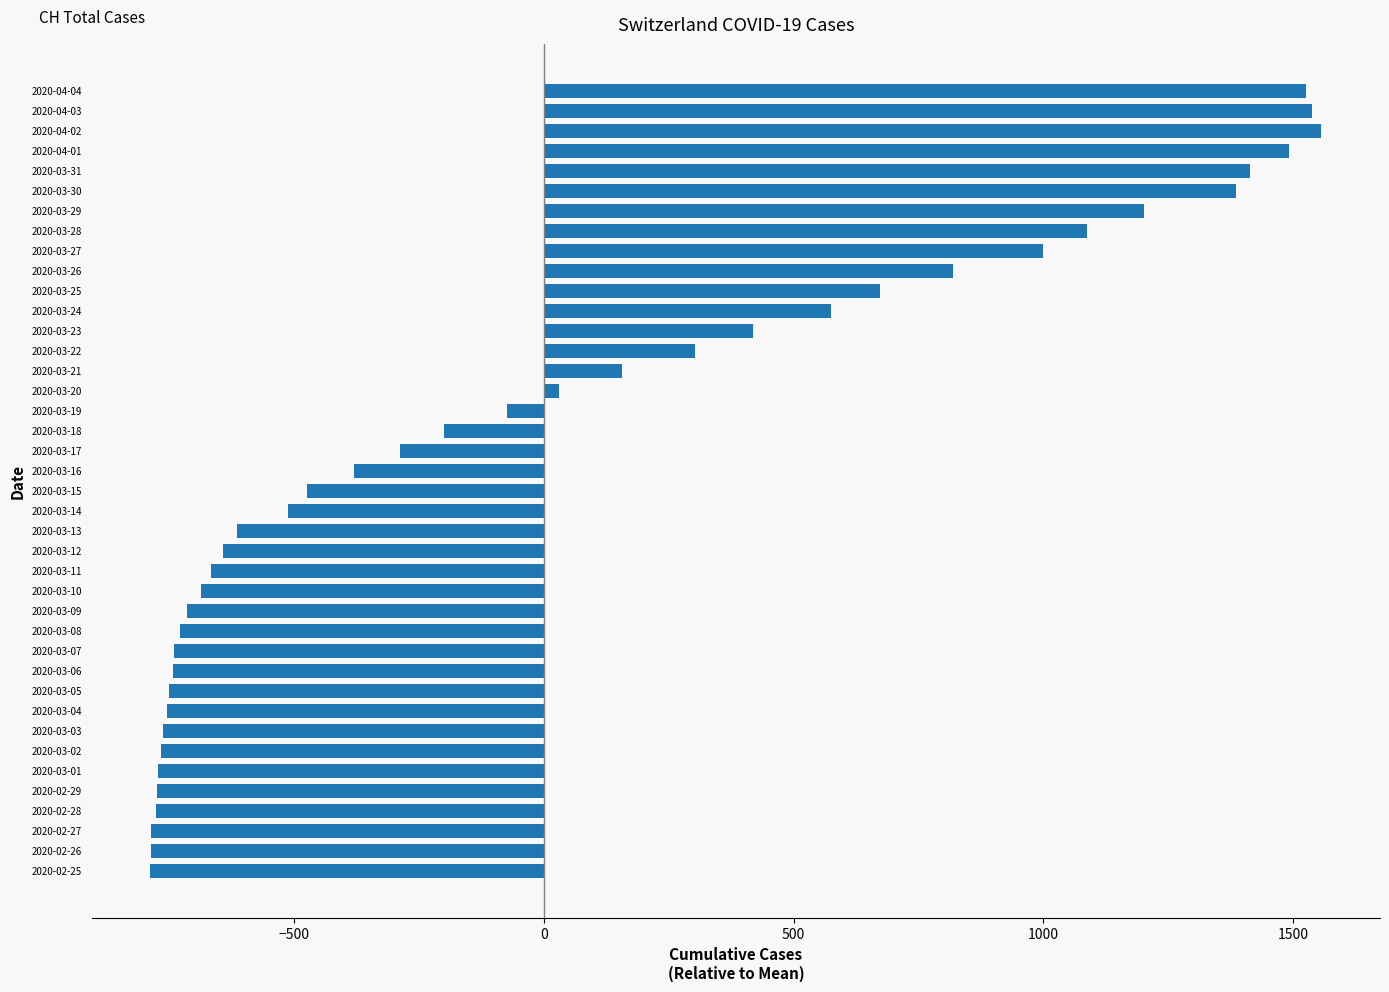

How many values are above zero?

16